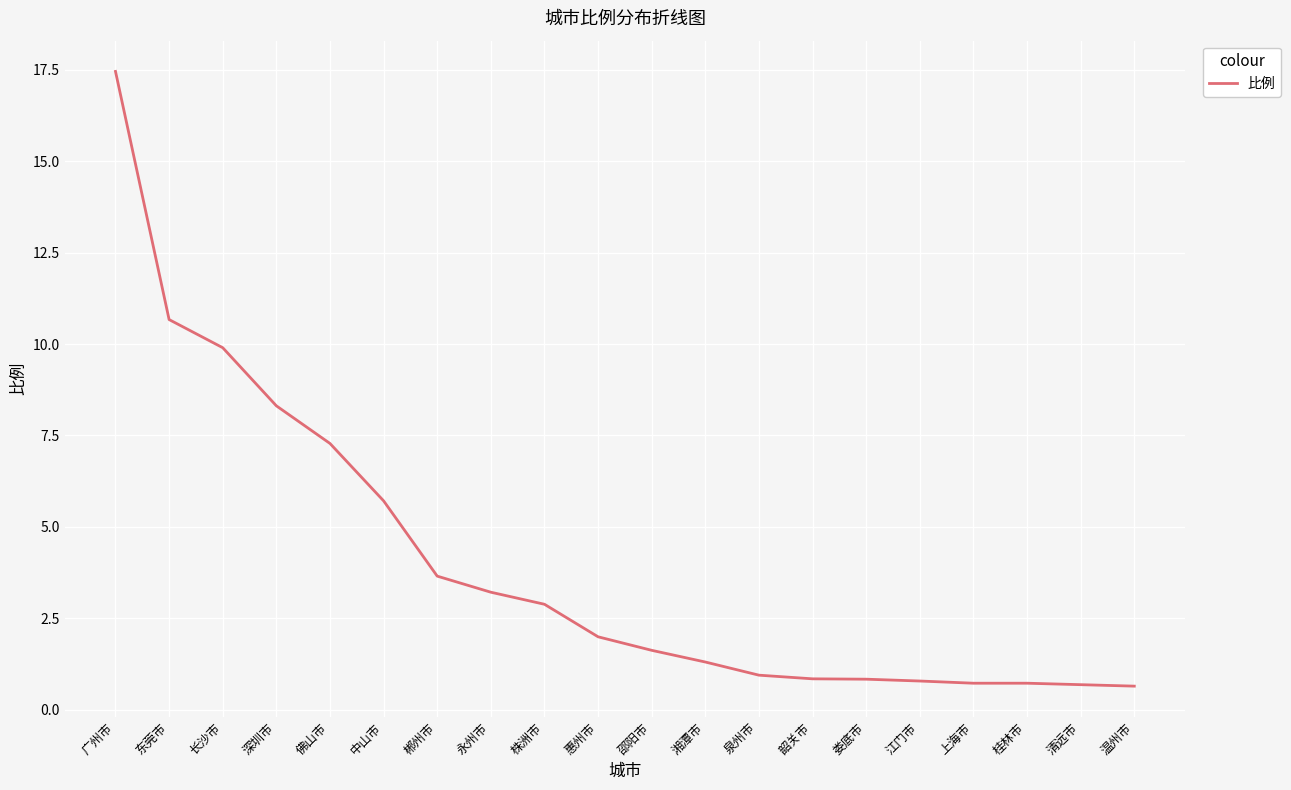

What position from the right is 上海市?

4